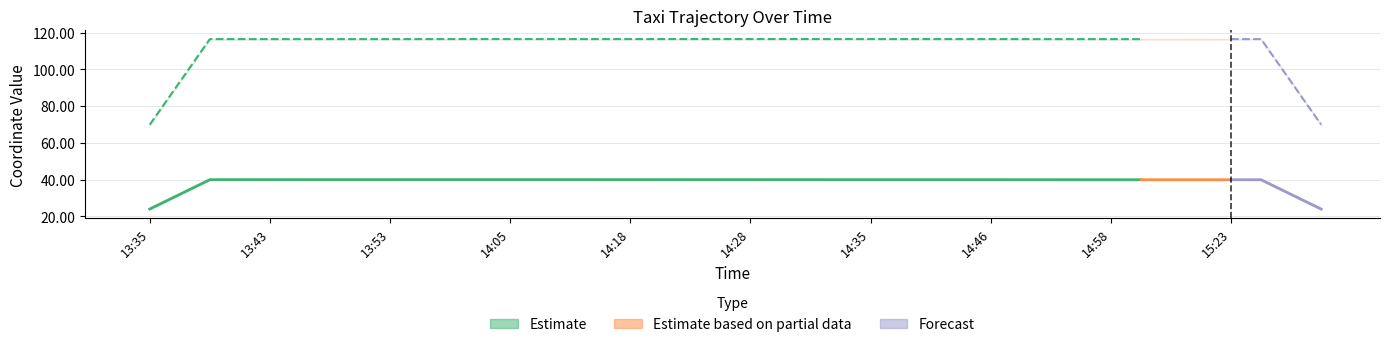

The value of lat at 14:50 is 18.5. True or false?

False